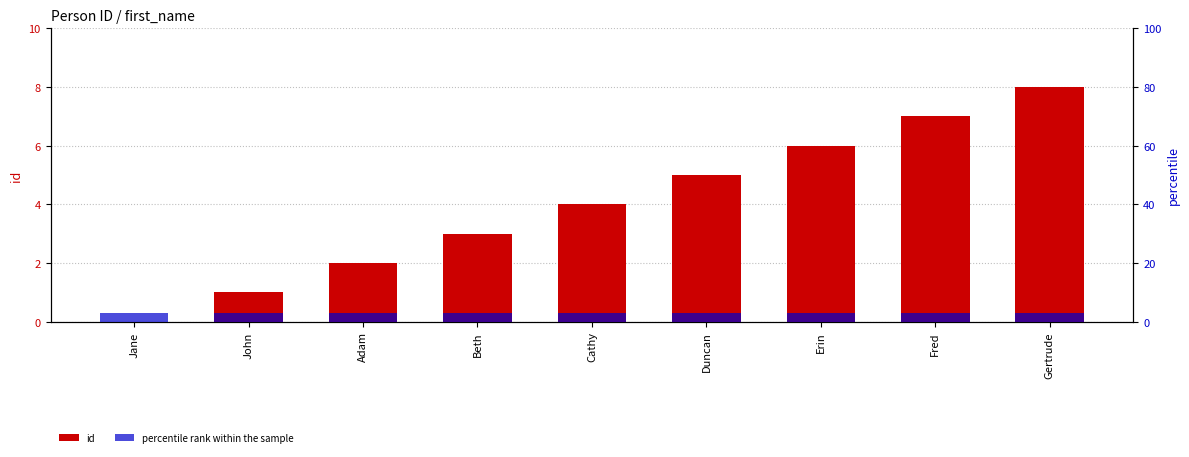

What is the difference between the maximum and minimum values in the id series?

8